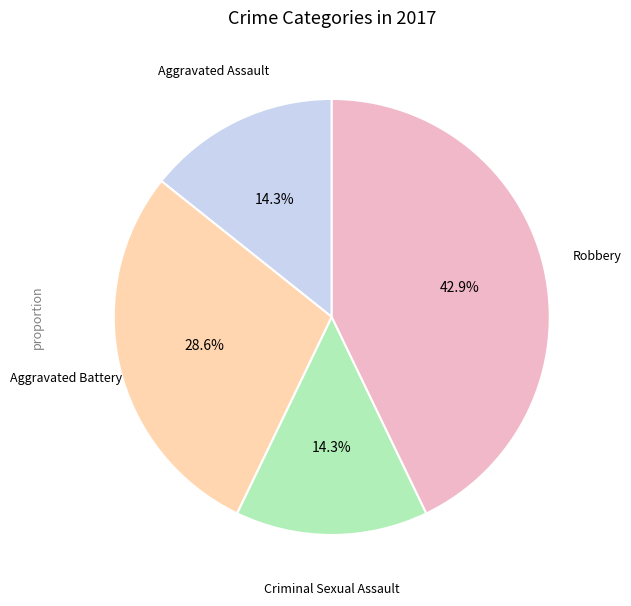

Is there a majority slice in this chart?

No